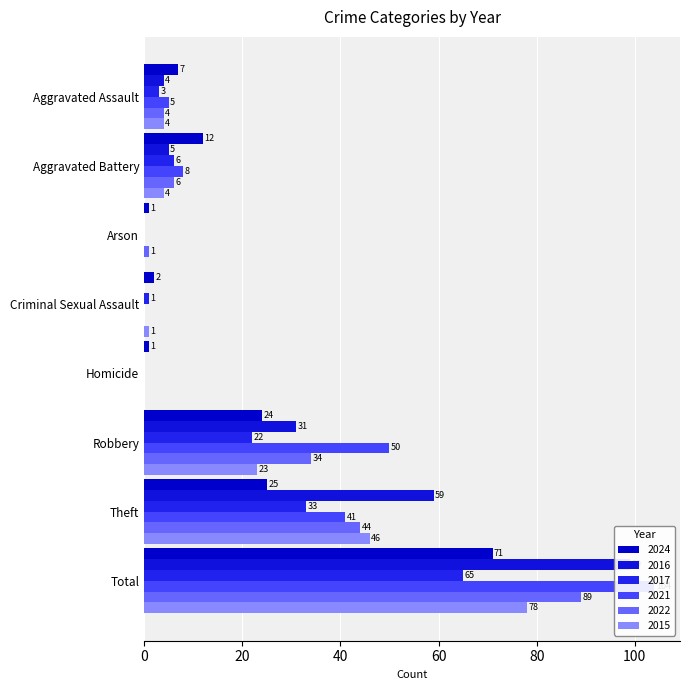

How many bars are there in total?

48